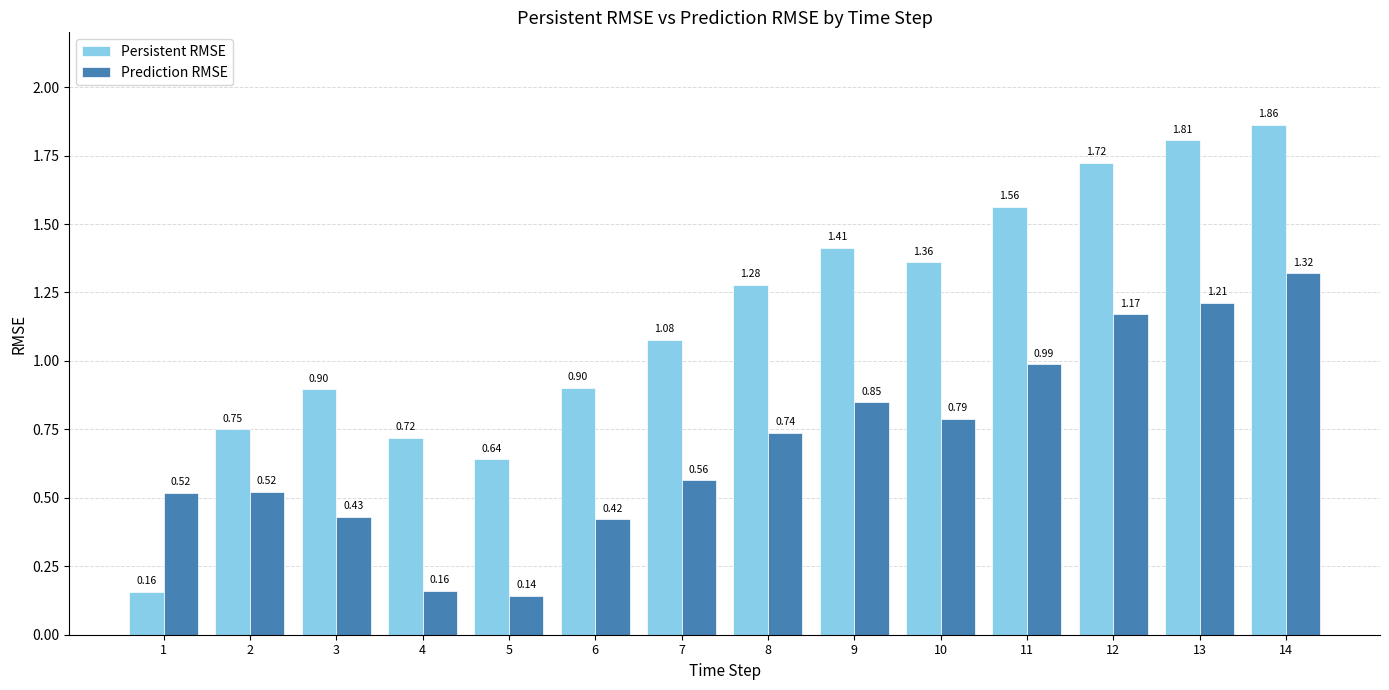

What are all the series names shown in the legend?

Persistent RMSE, Prediction RMSE